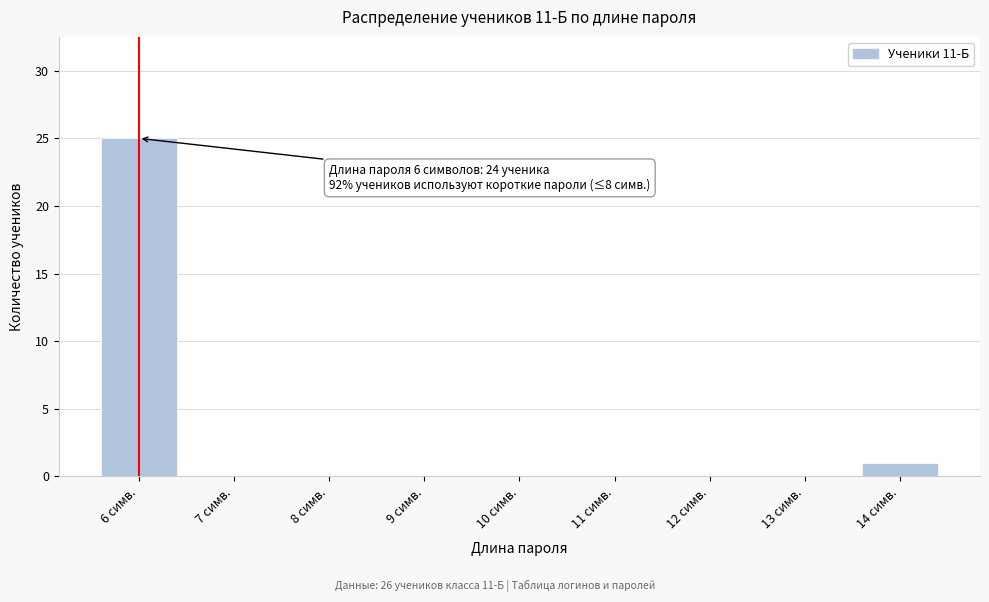

Over which range of the x-axis is the bar tallest?

5.5 to 6.5